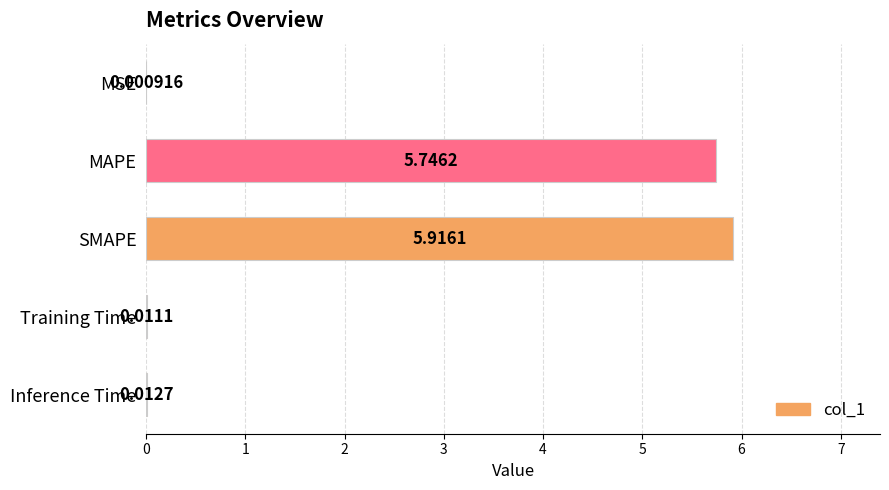

Which has a higher value, MSE or SMAPE?

SMAPE